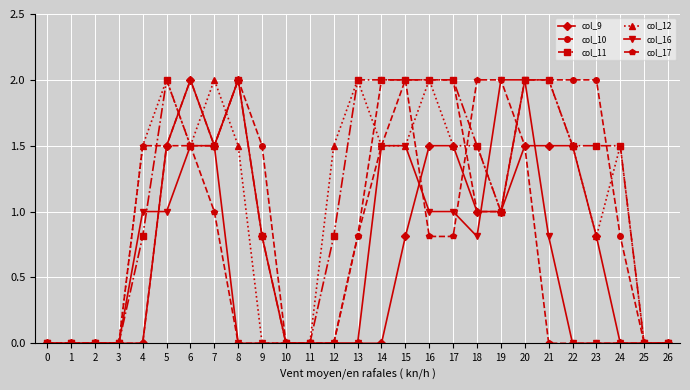

What is the maximum value for col_16?

2.0